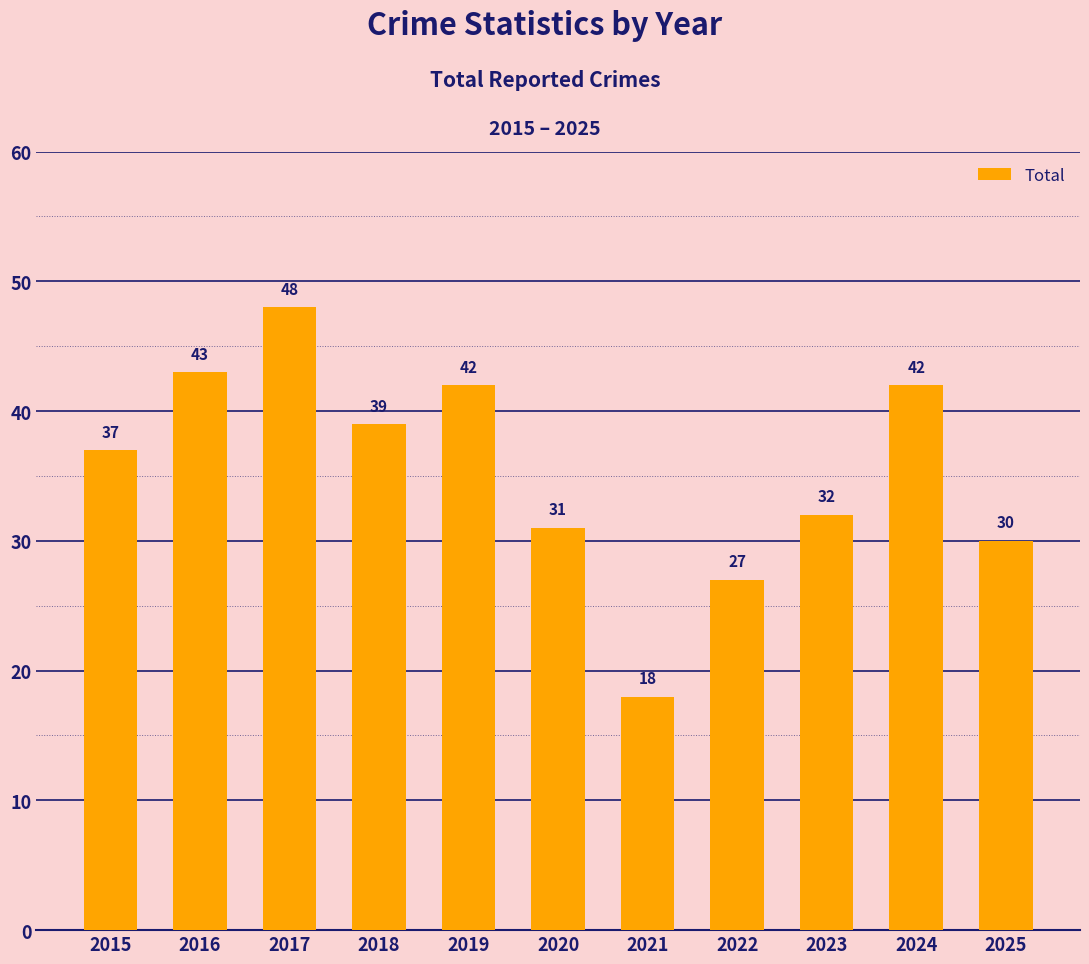

What is the ratio of the value at 2019 to the value at 2023?

1.3